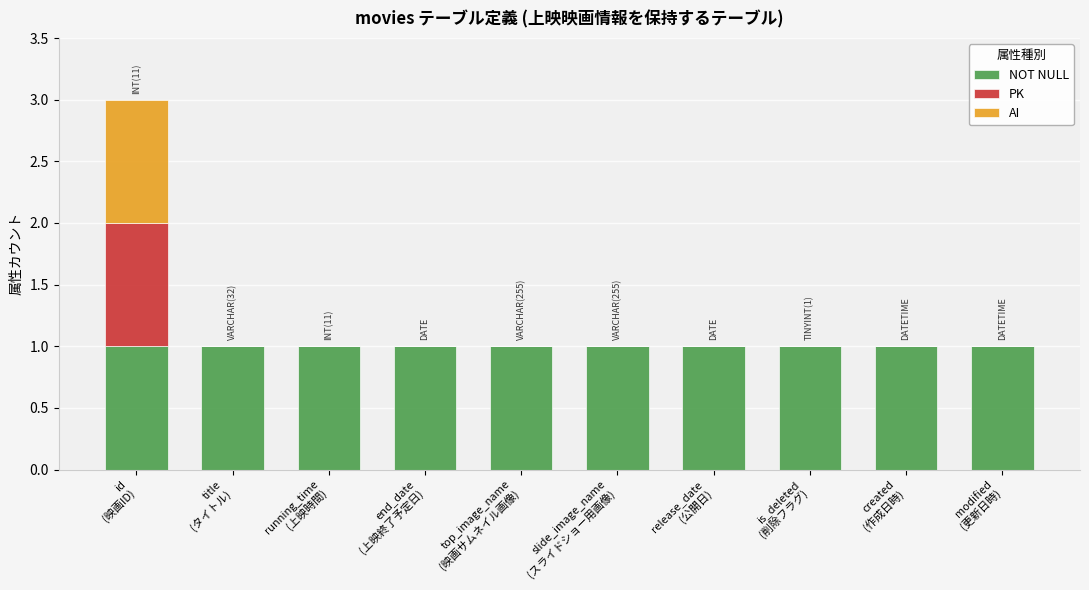

Does the chart contain stacked bars?

Yes